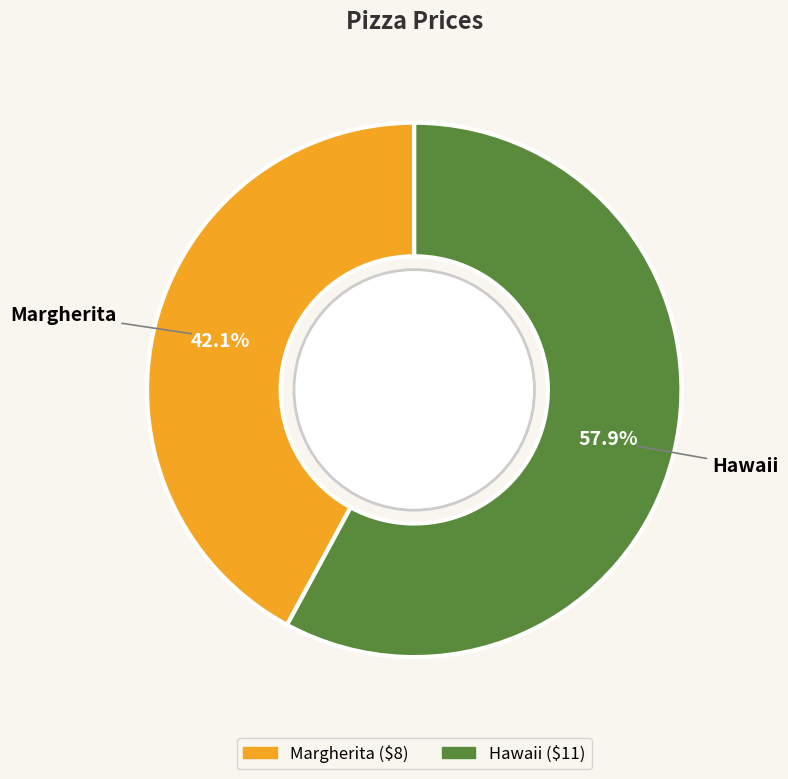

The Margherita slice represents 31% of the pie. True or false?

False